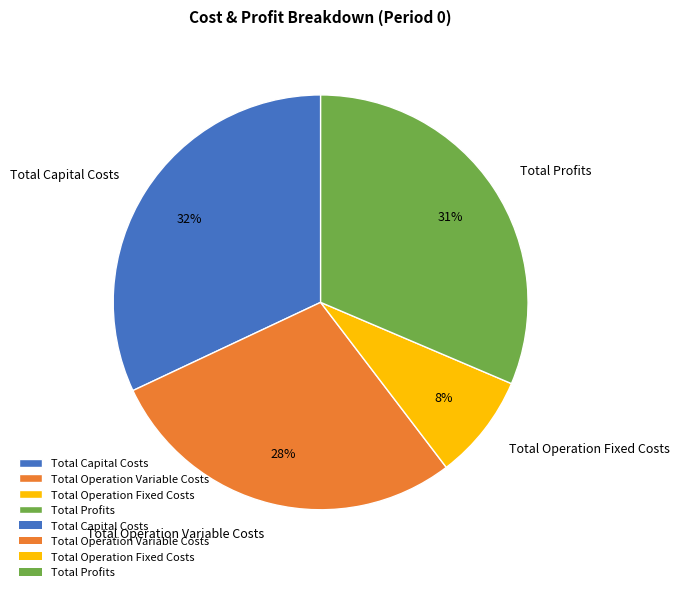

Which has a higher value, Total Capital Costs or Total Operation Fixed Costs?

Total Capital Costs